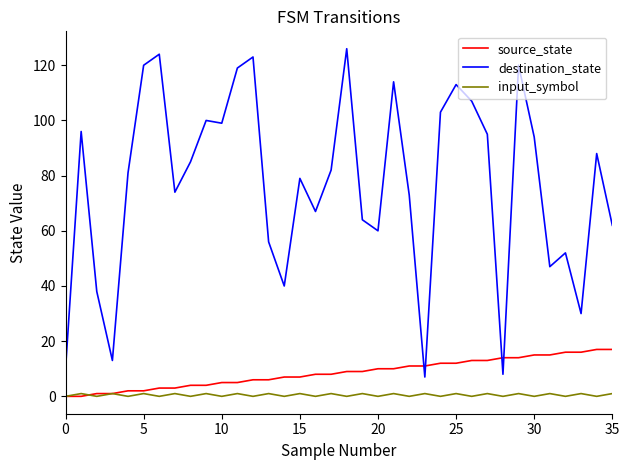

Rank the series by their maximum value, from lowest to highest.

input_symbol, source_state, destination_state